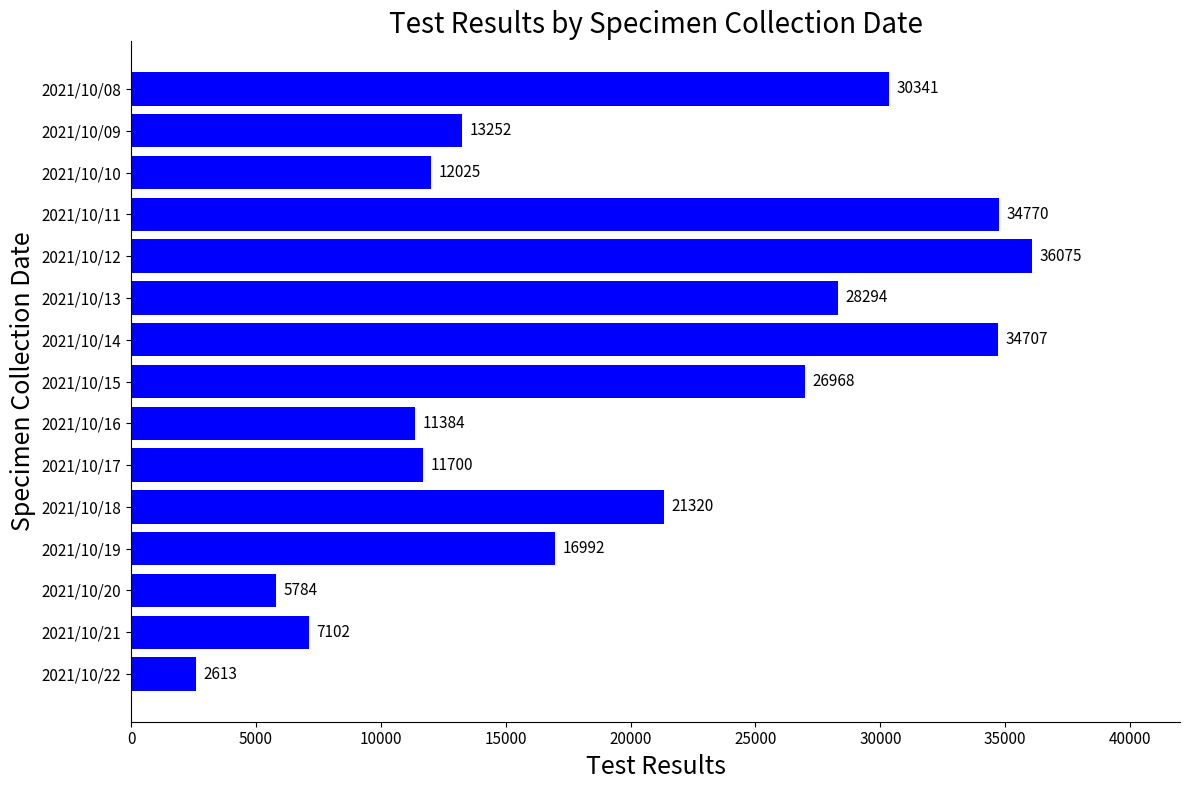

Is it true that the value at 2021/10/20 is 5784?

True